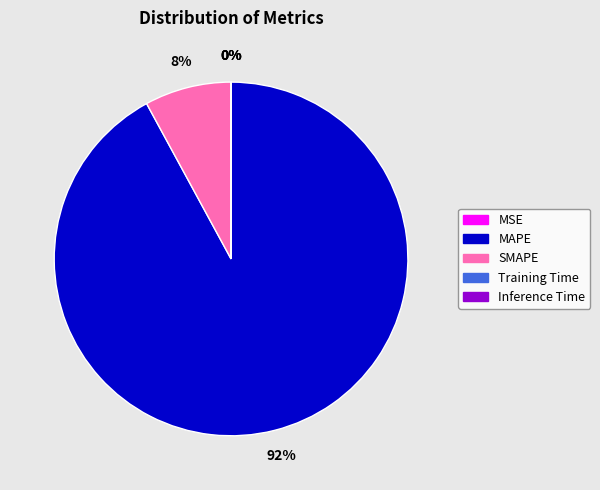

Does MAPE account for over 50% of the chart?

Yes